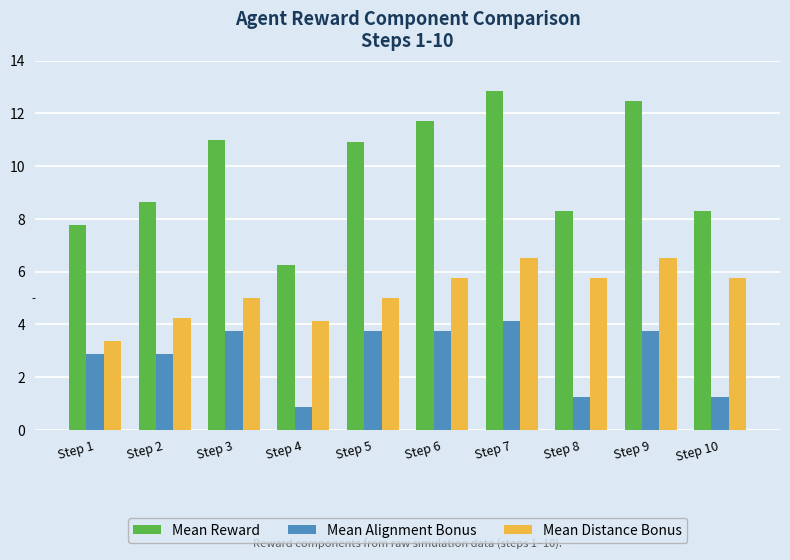

What value does the Mean Distance Bonus series have at Step 8?

5.8